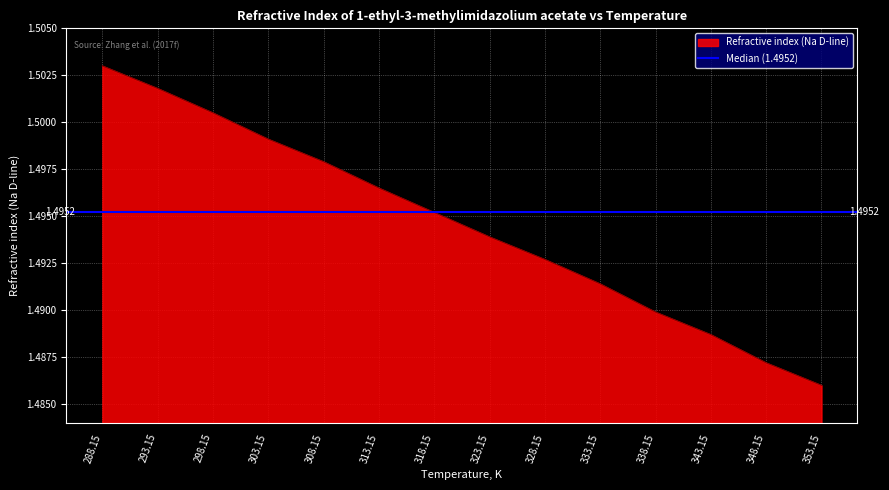

Reading right to left, extract all data points from this chart.

353.15=1.5	348.15=1.5	343.15=1.5	338.15=1.5	333.15=1.5	328.15=1.5	323.15=1.5	318.15=1.5	313.15=1.5	308.15=1.5	303.15=1.5	298.15=1.5	293.15=1.5	288.15=1.5